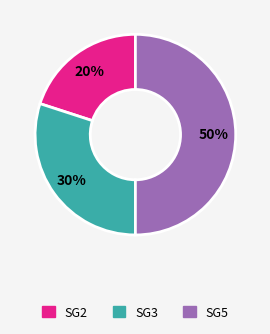

Which category has the biggest portion of the pie?

SG5